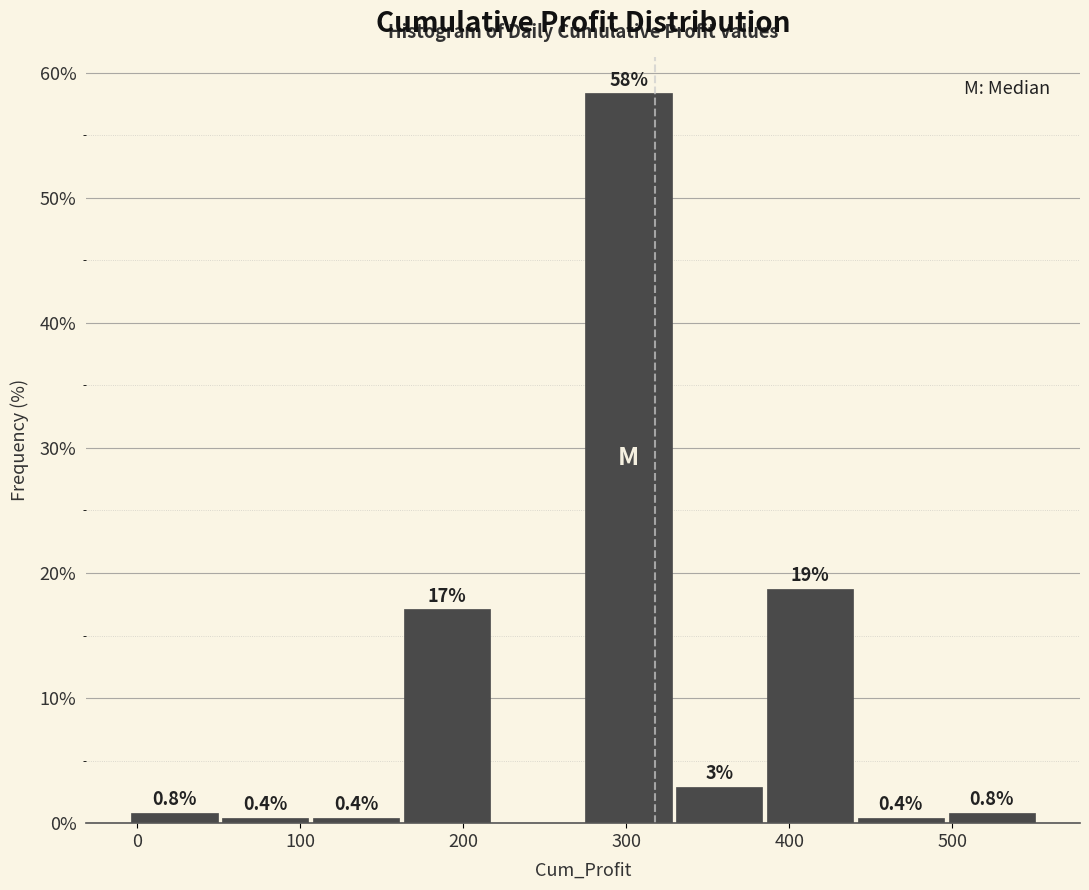

Which range on the x-axis has the tallest bar?

270 to 330